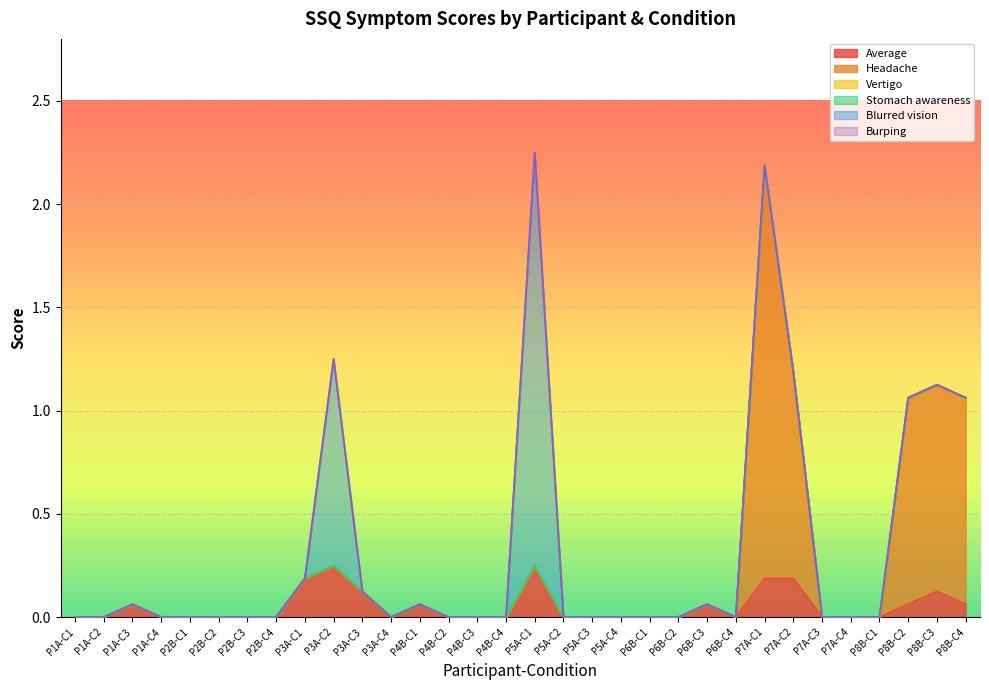

Which has a higher value, P5A-C4 or P4B-C1?

P4B-C1